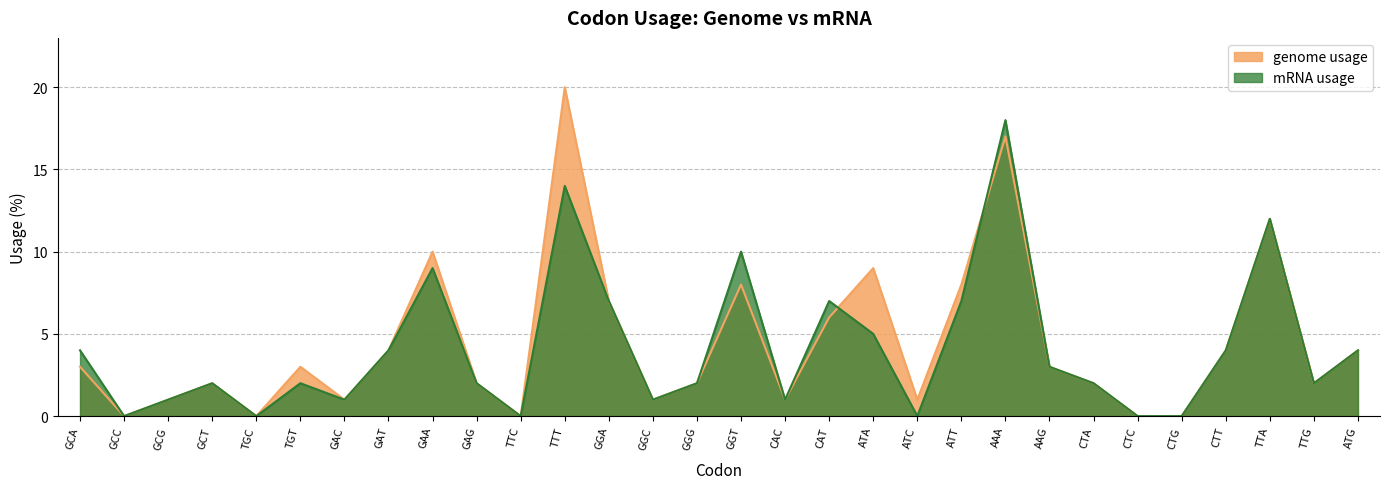

At which label is genome usage closest to 10?

GAA